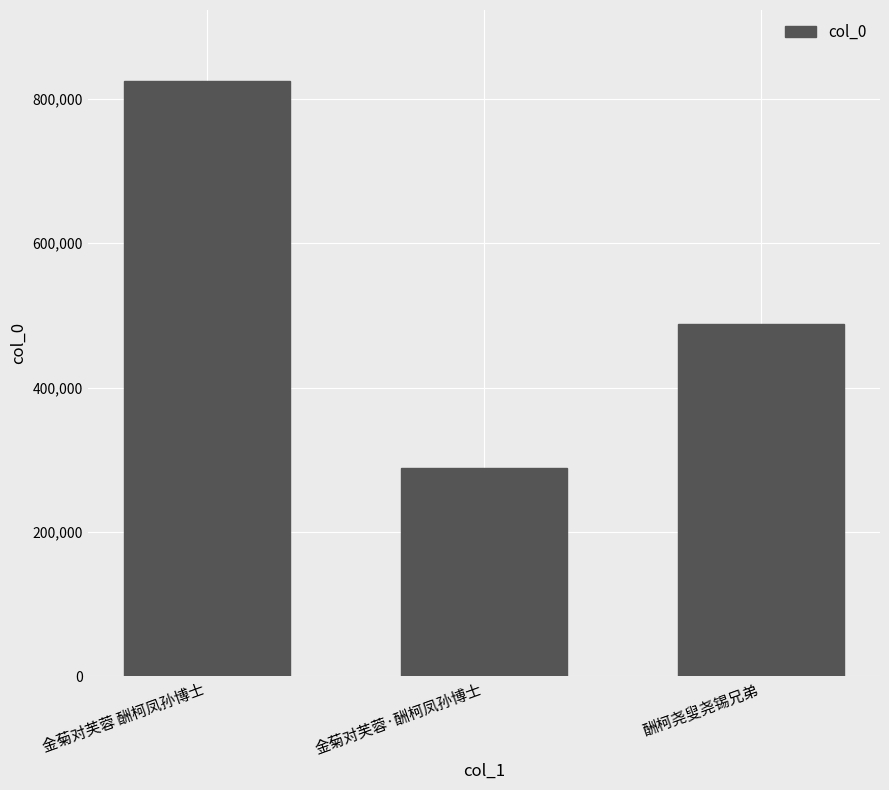

At which label does the data first exceed 488688?

金菊对芙蓉 酬柯凤孙博士